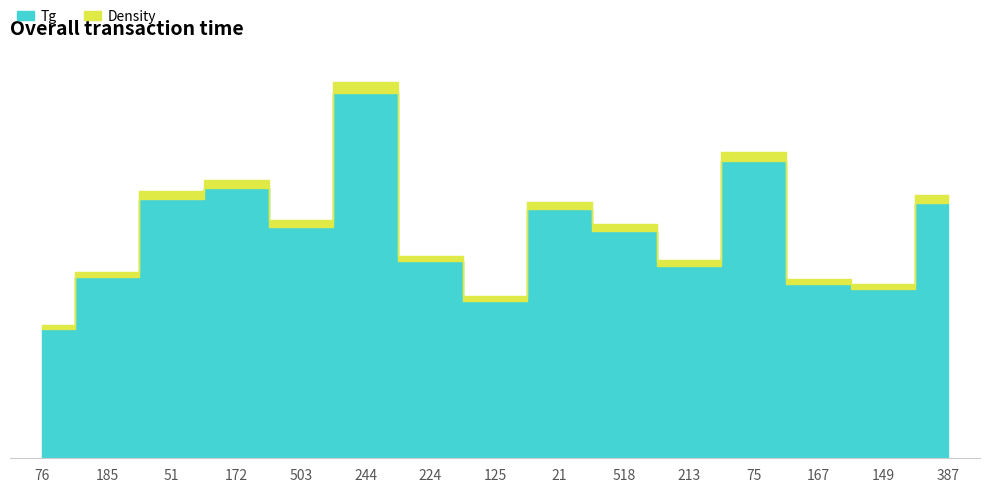

The Tg series shows 474 at 518. True or false?

True